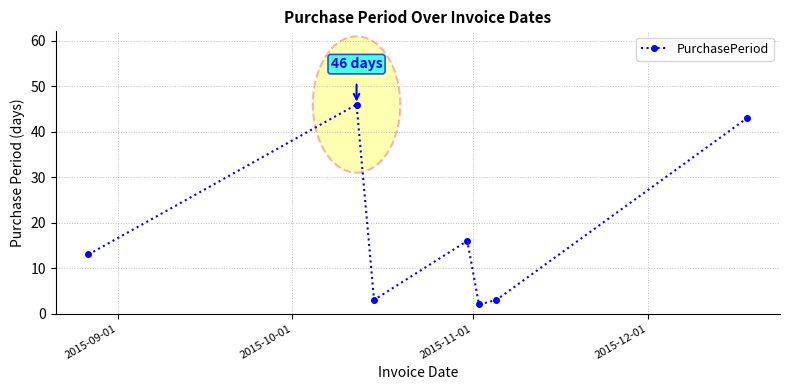

What is the value of the 6th point from the left?

3